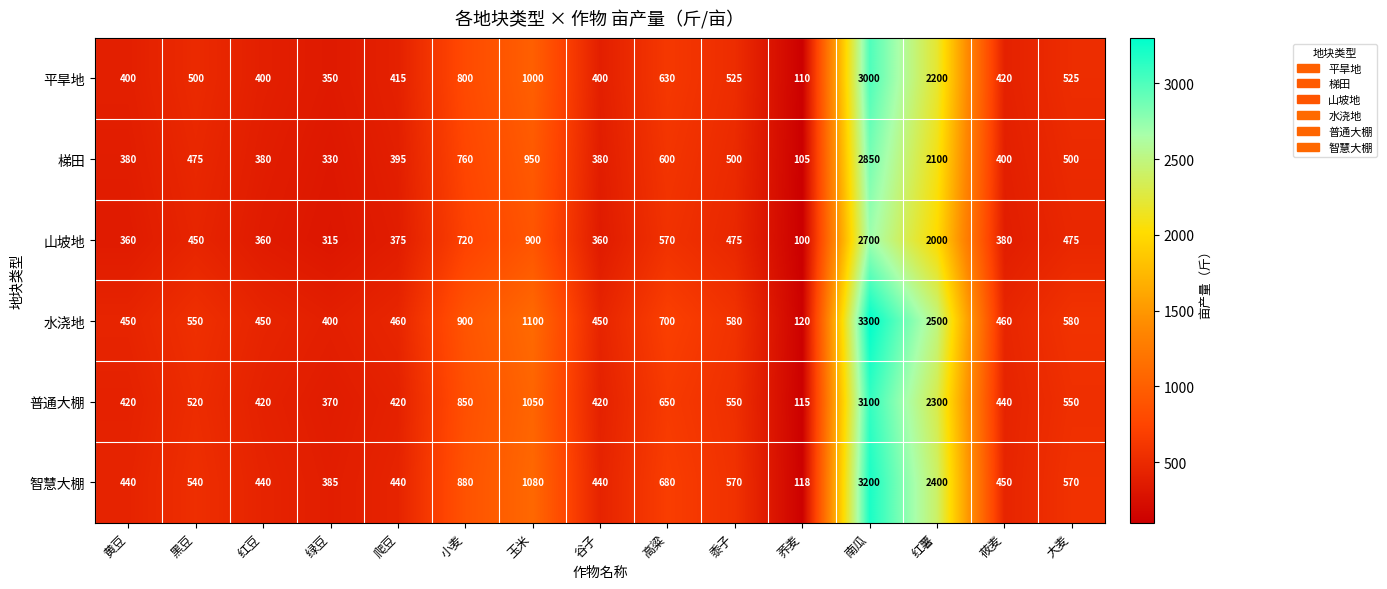

What is the spread (max minus min) of values at 玉米?

200